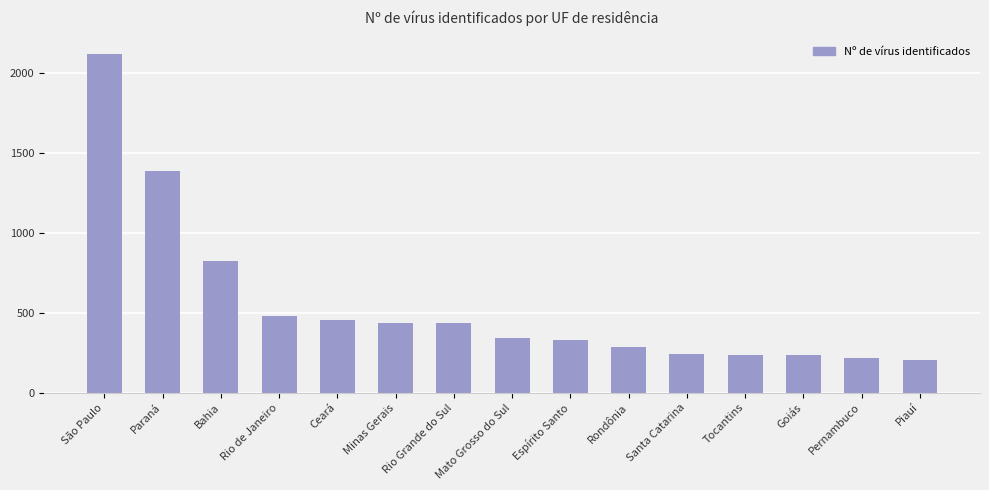

What is the difference between the maximum and minimum values?

1915